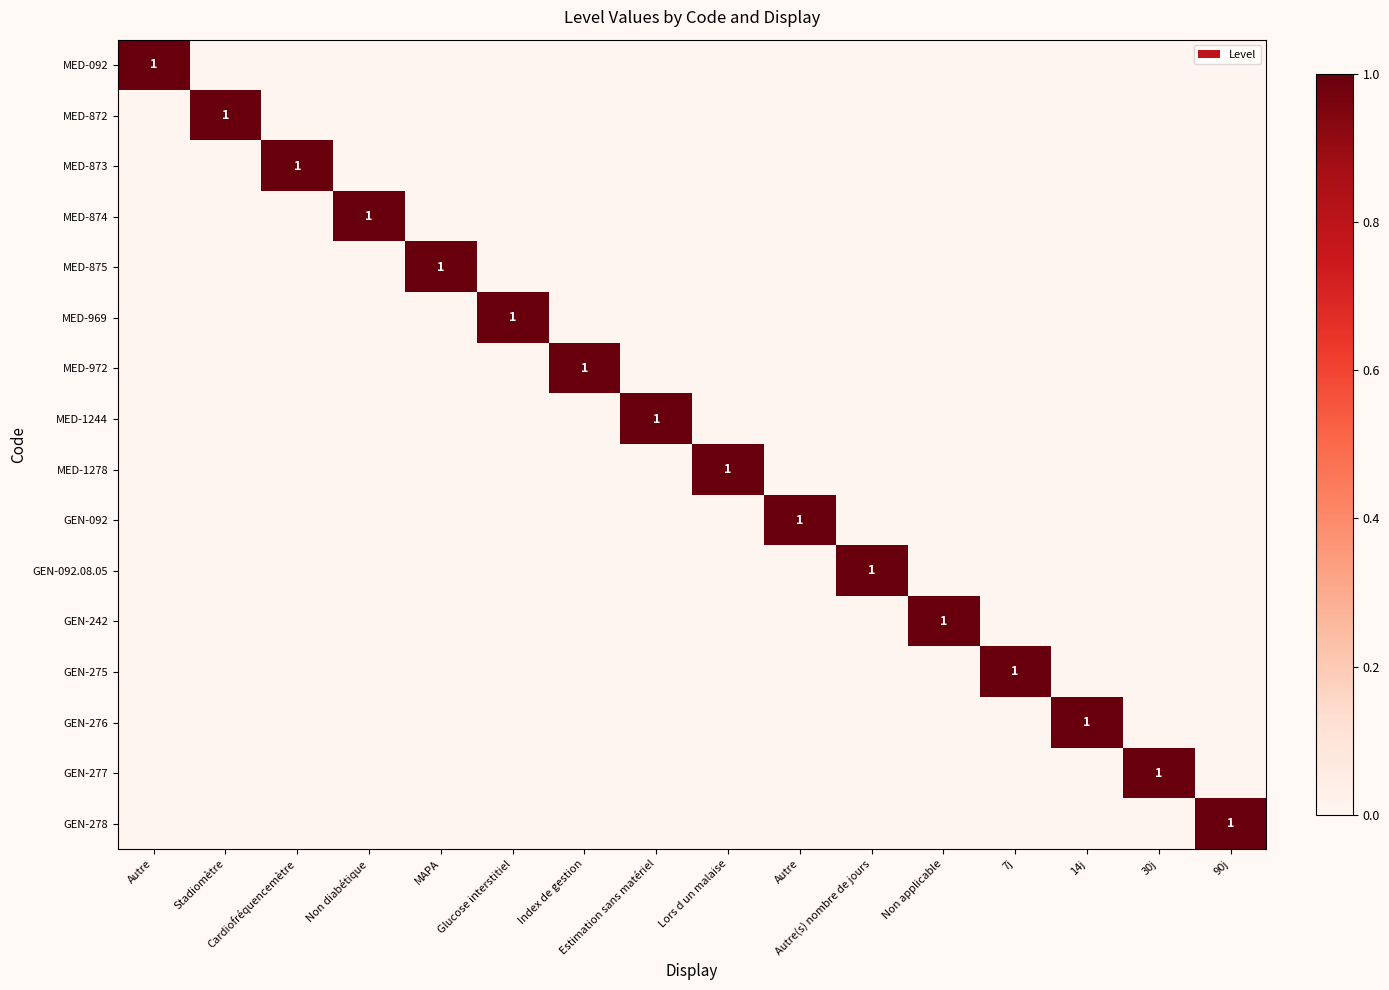

How many values in MED-972 are above zero?

1